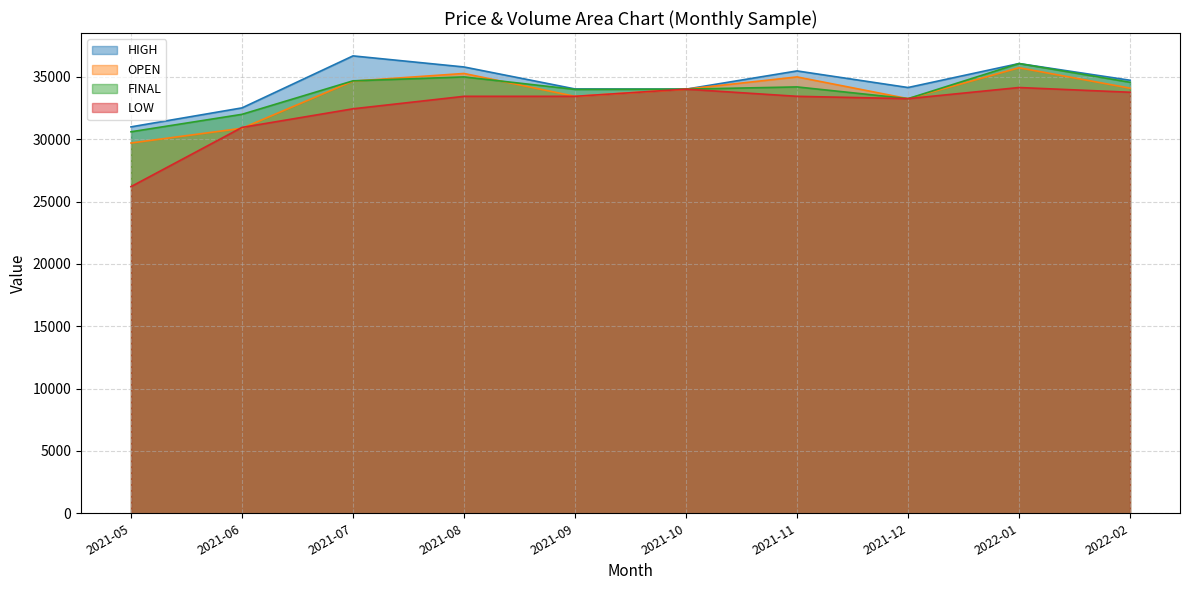

At which label does LOW reach its peak?

2022-01